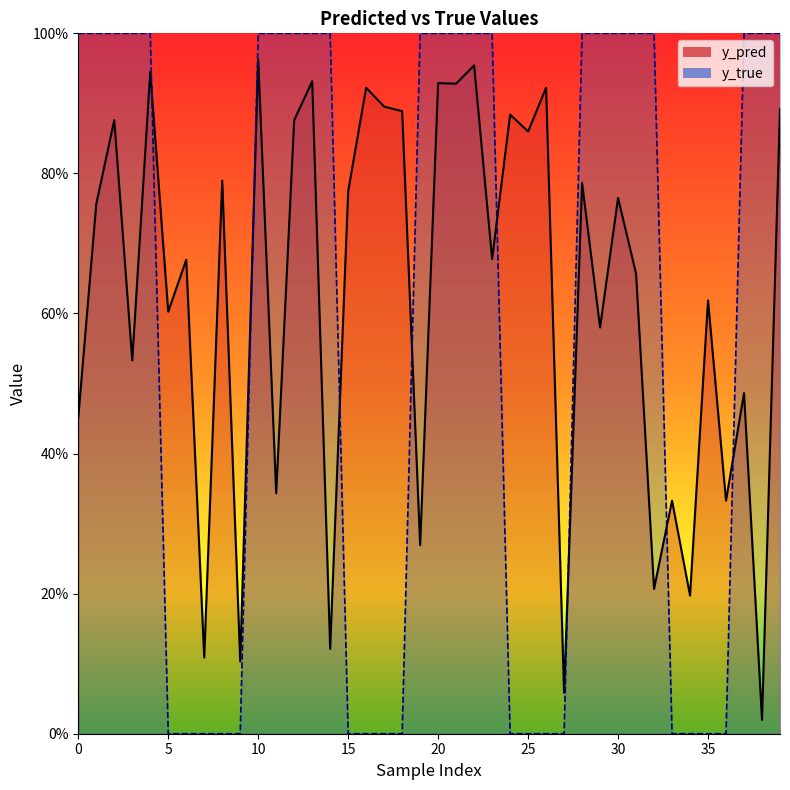

Which has a higher value, 1 or 2?

2